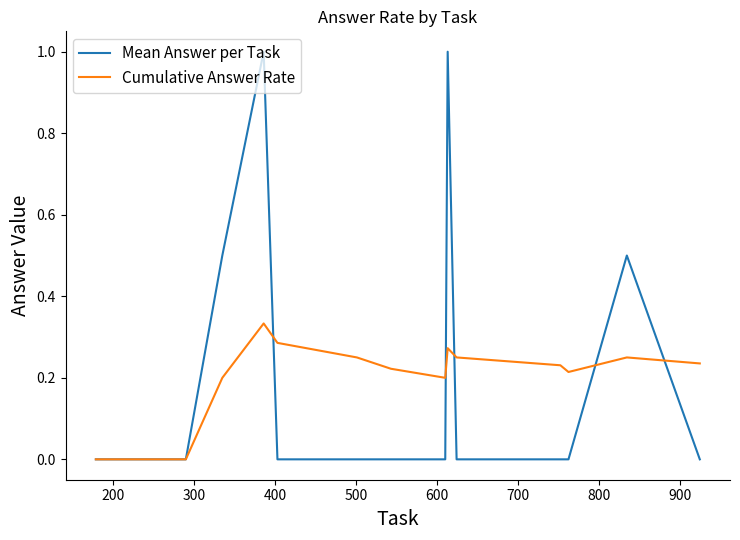

True or false: Mean Answer per Task and Cumulative Answer Rate intersect in this chart.

True